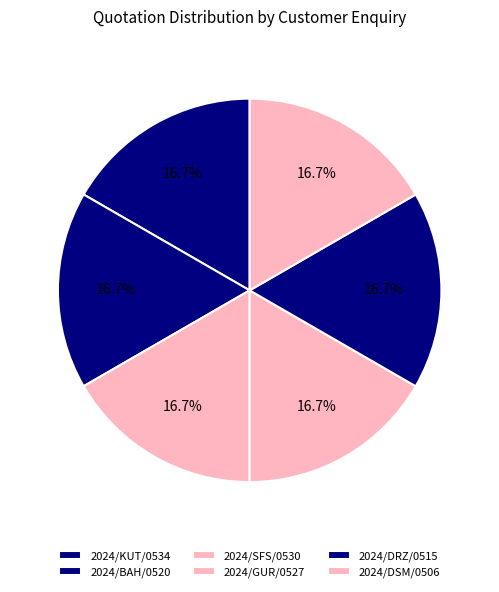

Is 2024/BAH/0520 the majority of the pie?

No